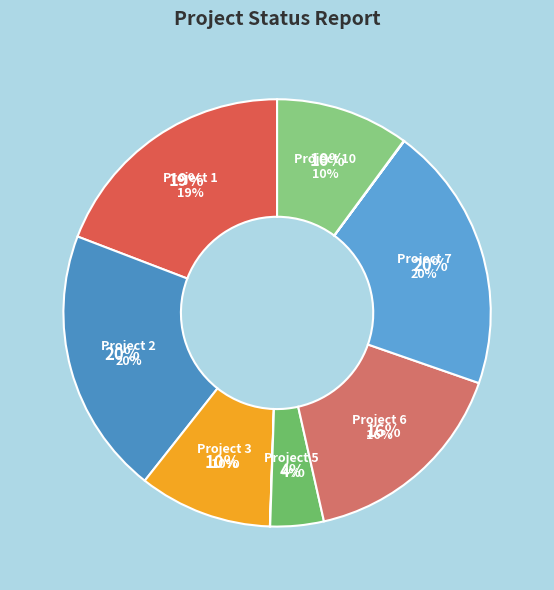

Combined, do Project 7 and Project 5 account for over 50%?

No